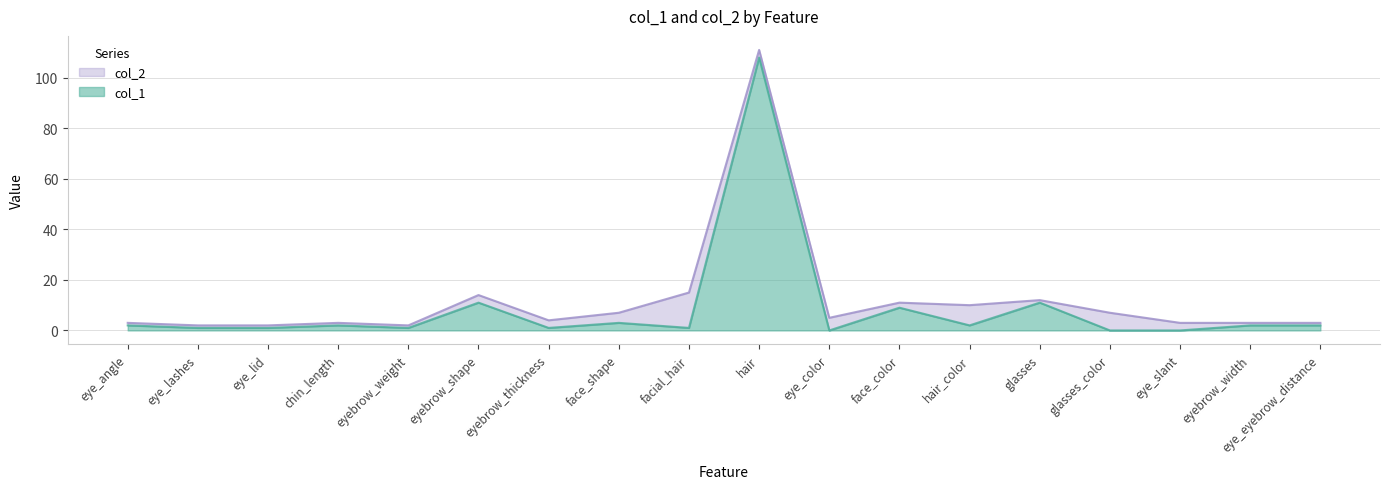

How many values in the col_1 series exceed 2?

5